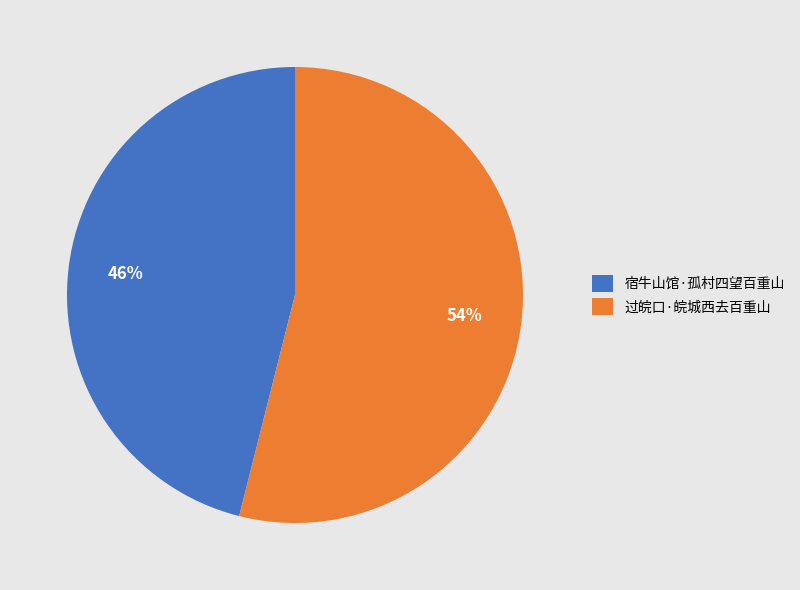

How many slices are in this pie chart?

2